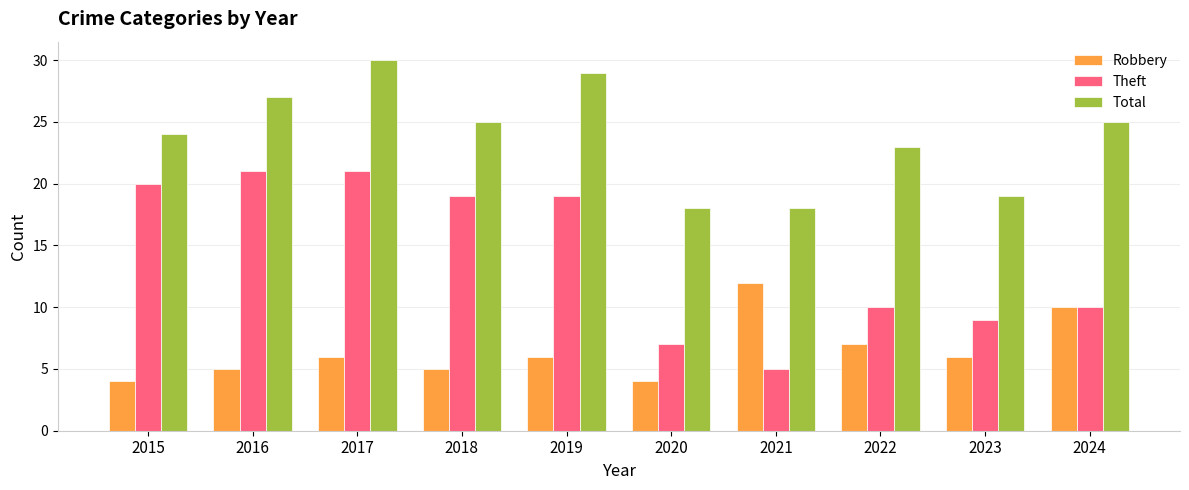

The value of Robbery at 2019 is 3. True or false?

False